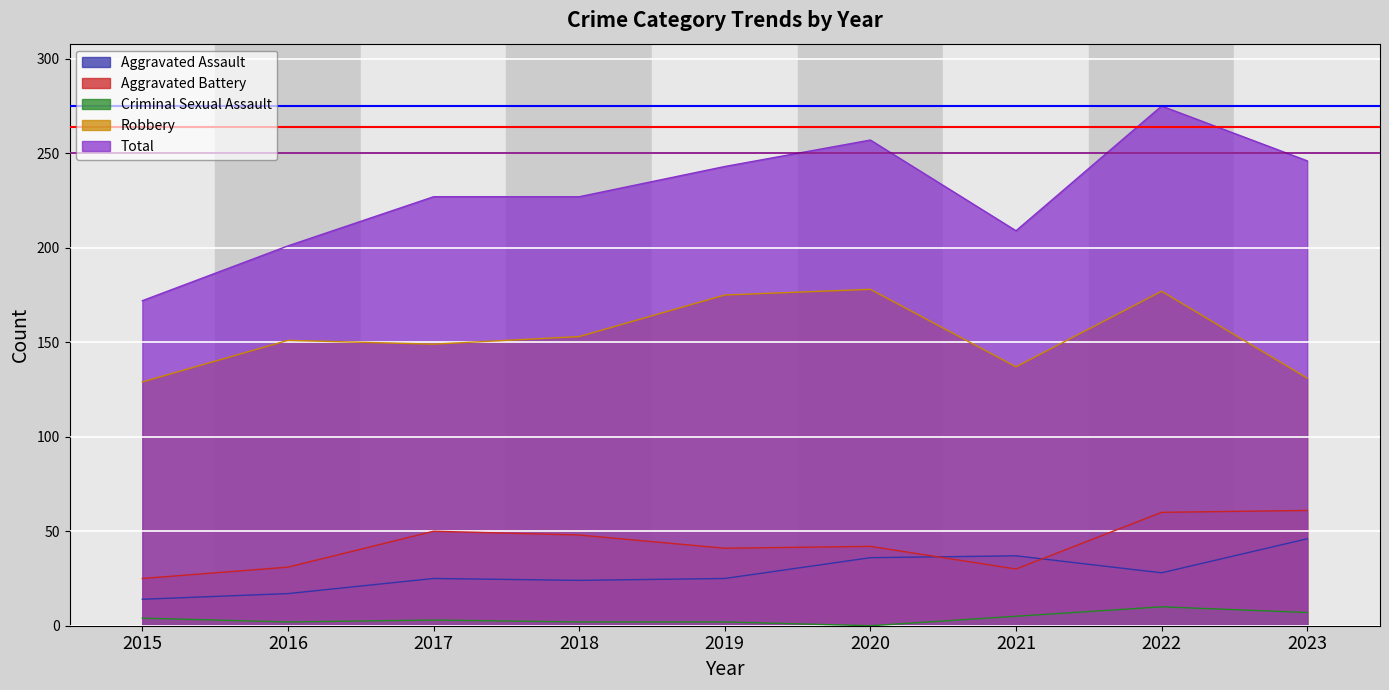

How many lines are shown in the chart?

5